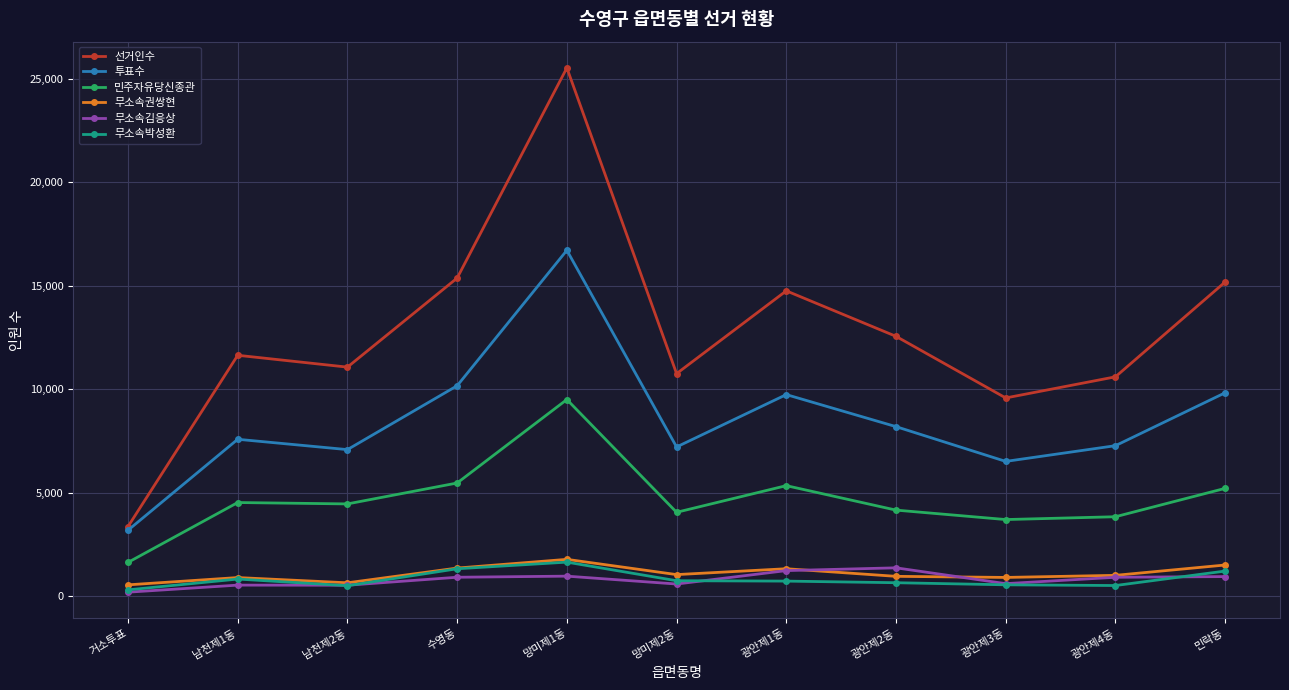

At which category is the sum across all series the highest?

망미제1동